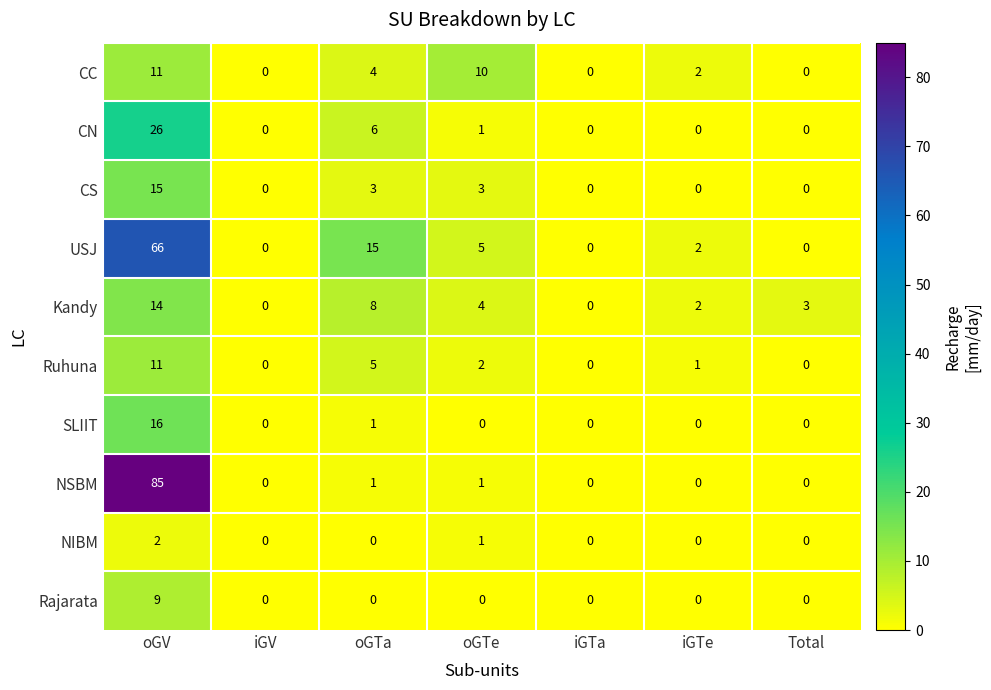

What is the difference between the highest and lowest values at oGTa?

15